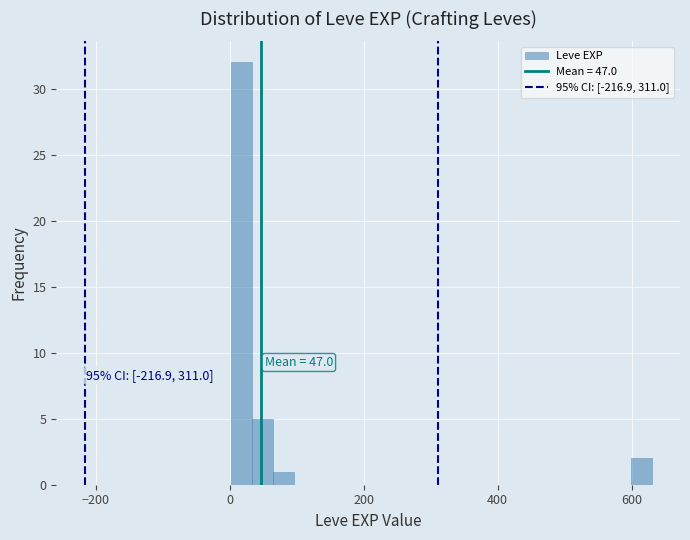

Read against the x-axis, roughly where is the centre of the tallest bar?

20